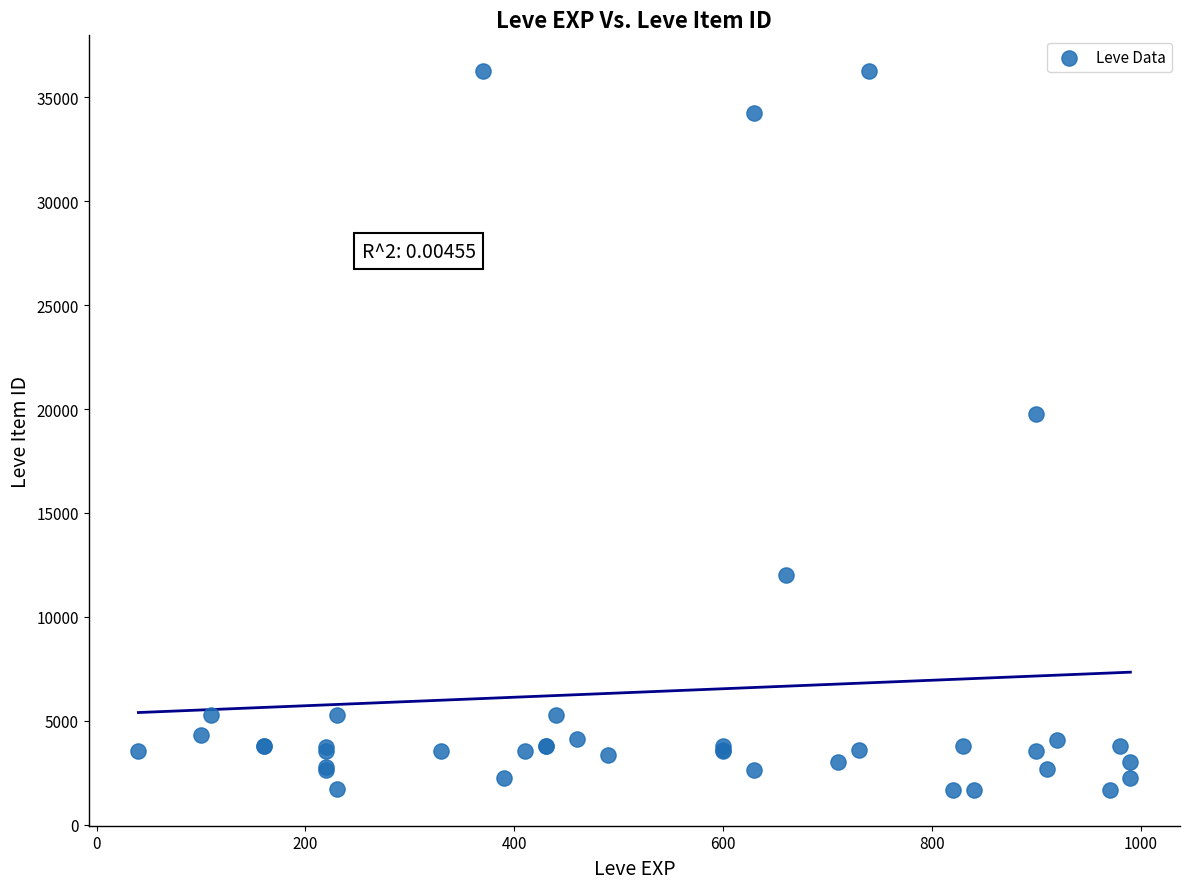

What Y value in the scatter plot is closest to 18967?

19744